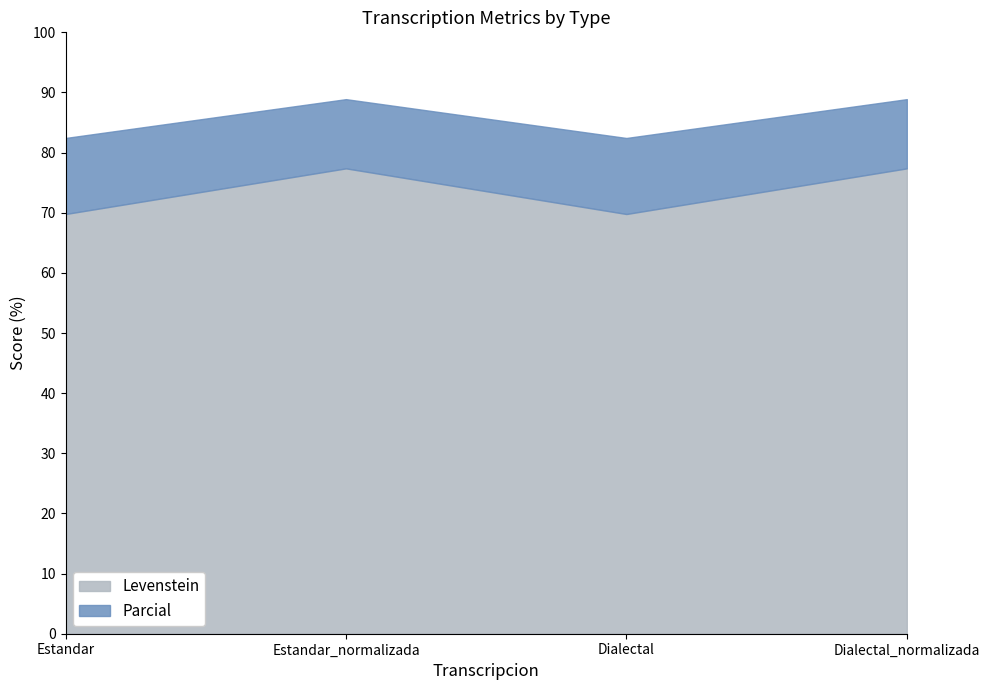

What position from the right is Estandar?

4